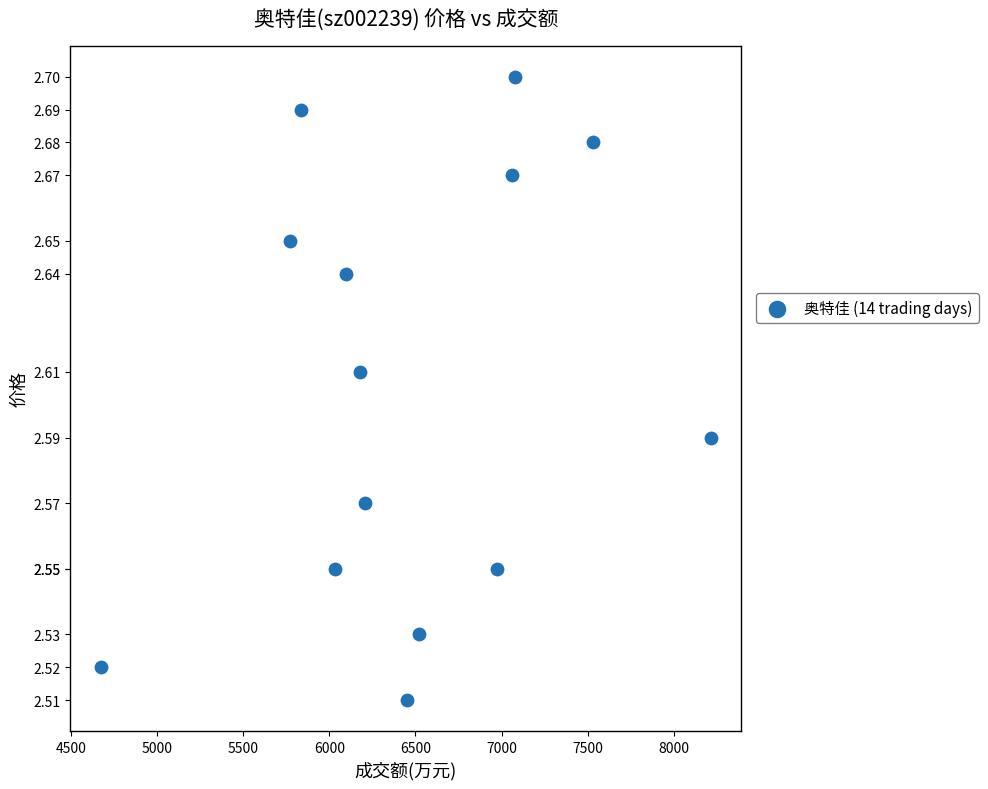

What is the range of X values (max minus min)?

3542.0